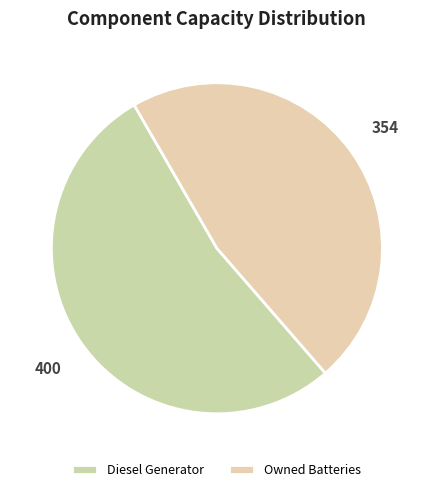

Is it true that Owned Batteries is 61% of the pie?

False